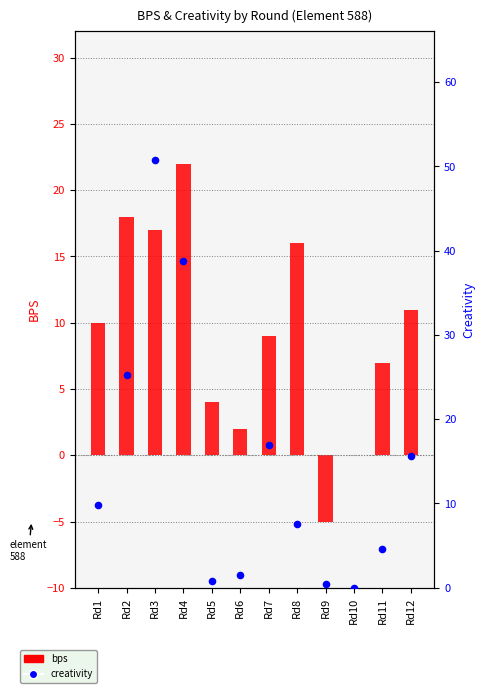

Is the value of bps at Rd7 greater than the value of creativity at Rd3?

No